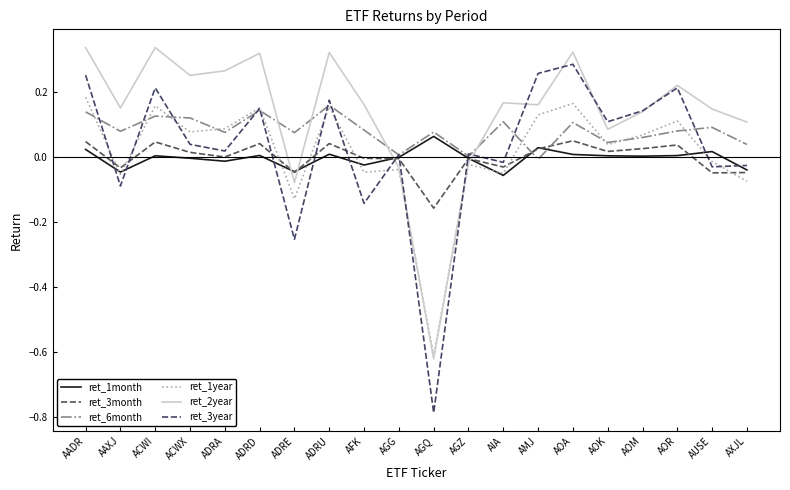

True or false: ret_1month has more than 1 interior local peaks.

True